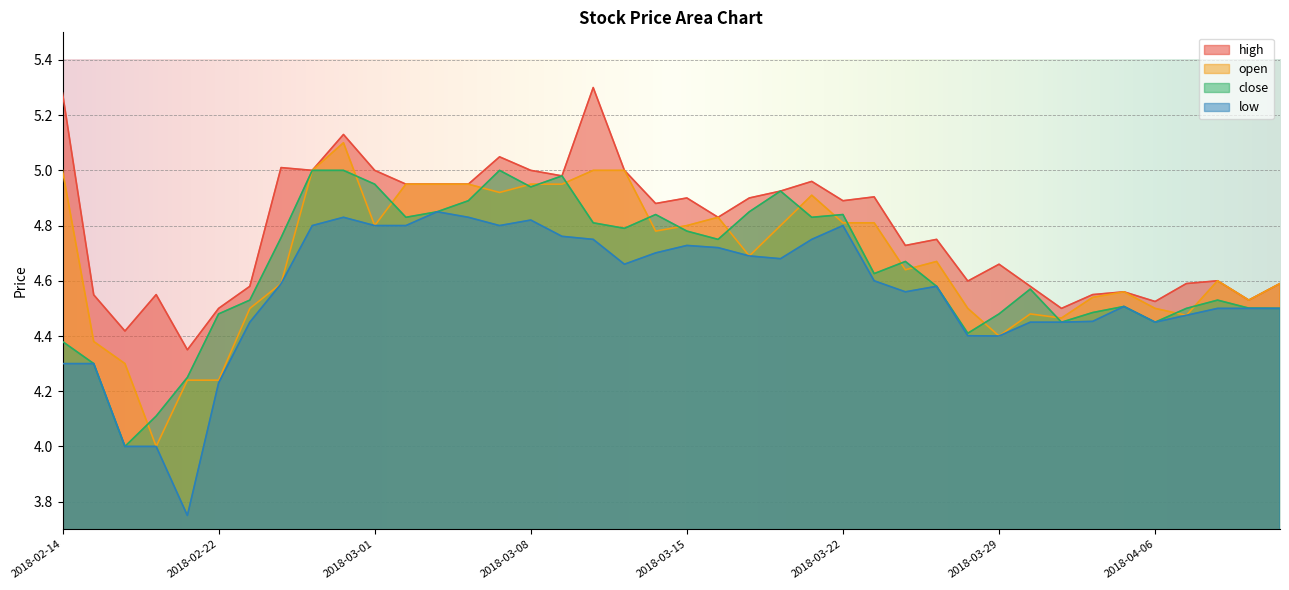

Where is the first local minimum for close?

2018-02-16